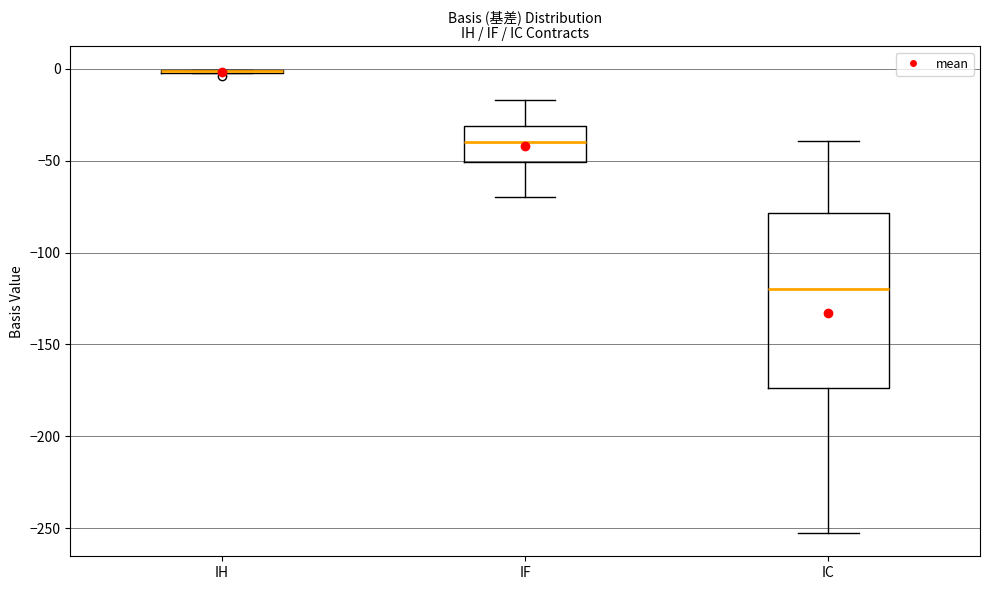

Comparing the boxes themselves (not the whiskers), which one is the tallest?

IC